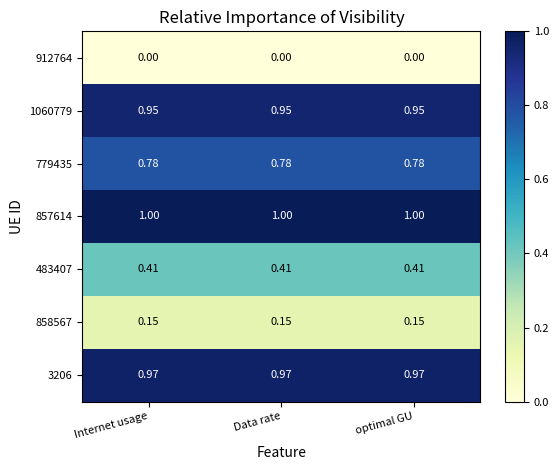

Is the value of 779435 at Data rate greater than the value of 857614 at Data rate?

No